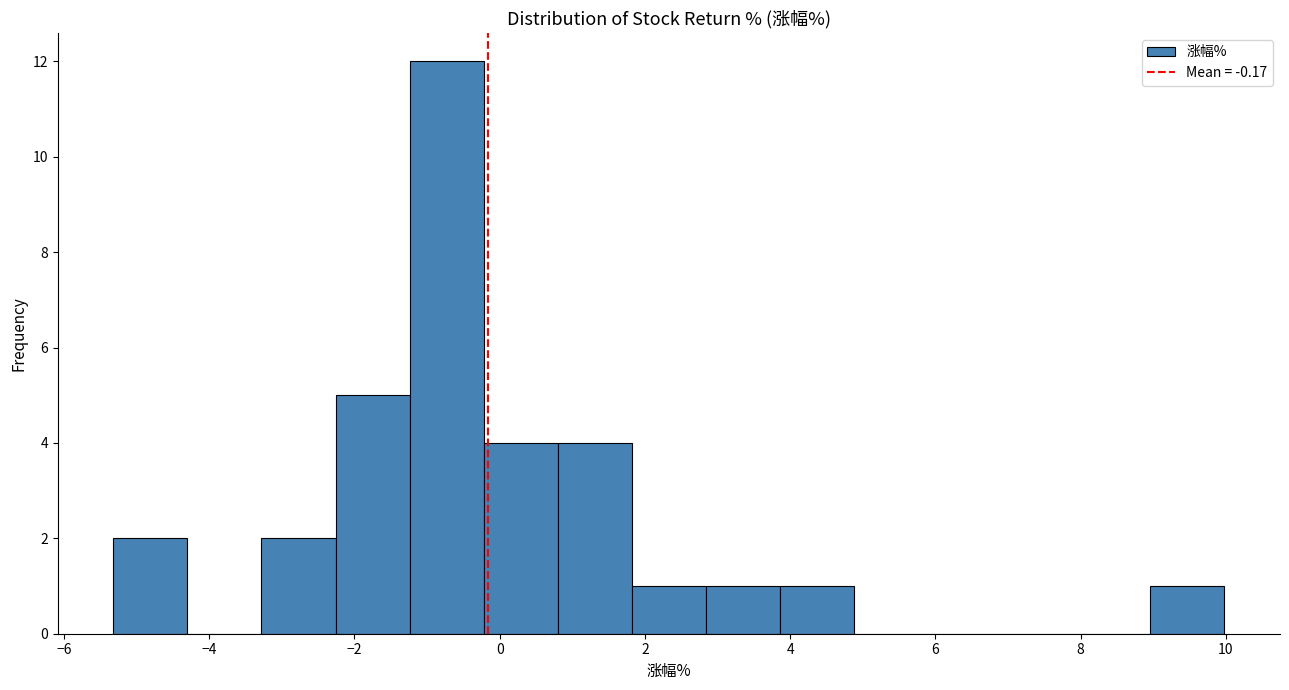

Which range on the x-axis has the tallest bar?

-1.24 to -0.22